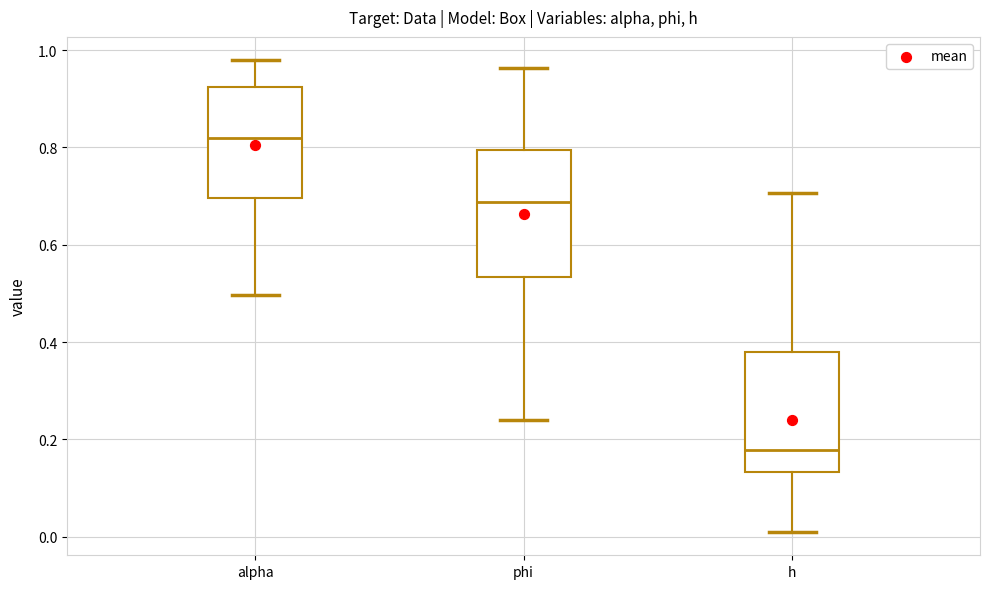

Which box's median line is the highest?

alpha